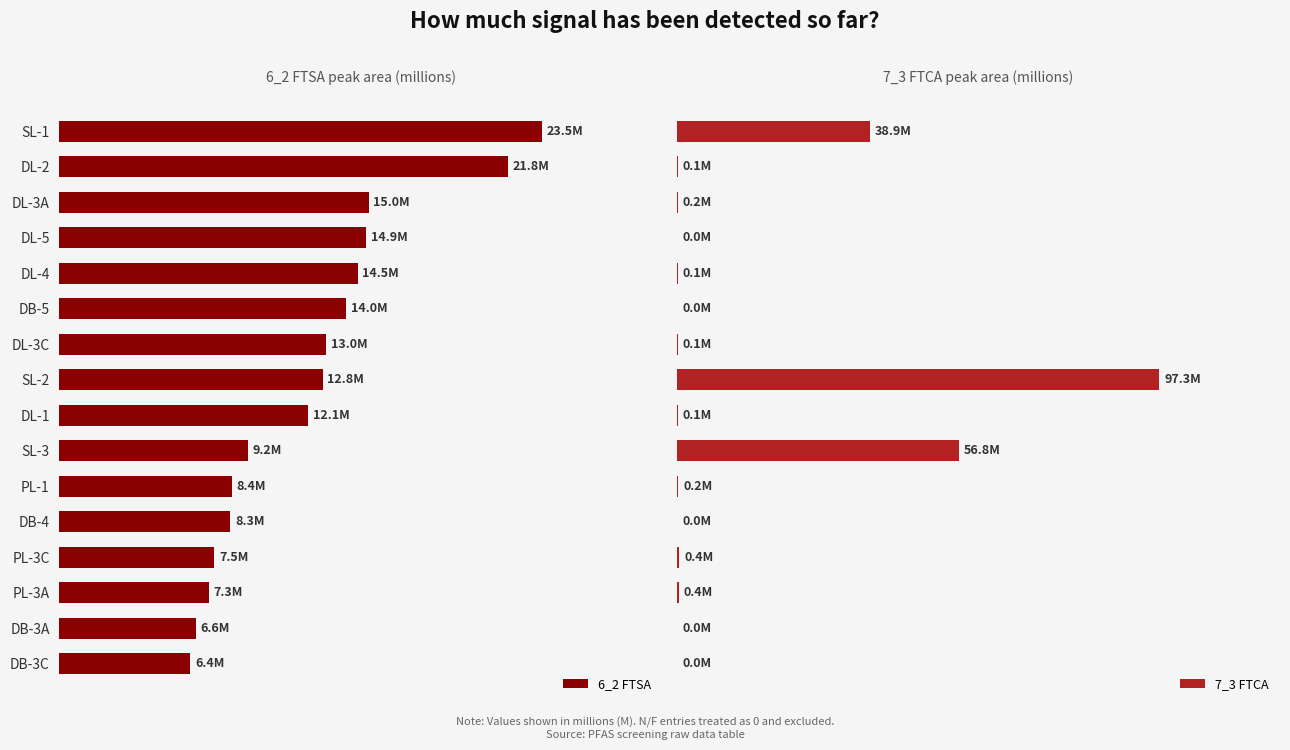

Reading left to right, what are all the values shown in this chart?

6_2 FTSA: 6.4	6.6	7.3	7.5	8.3	8.4	9.2	12.1	12.8	13.0	14.0	14.5	14.9	15.0	21.8	23.5
7_3 FTCA: 0.0	0.0	0.4	0.4	0.0	0.2	56.8	0.1	97.3	0.1	0.0	0.1	0.0	0.2	0.1	38.9